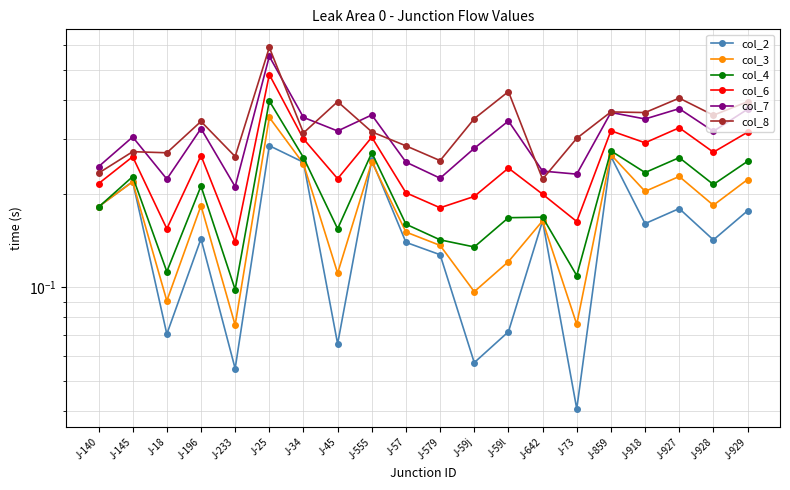

What is the highest value of the col_7 series?

0.6